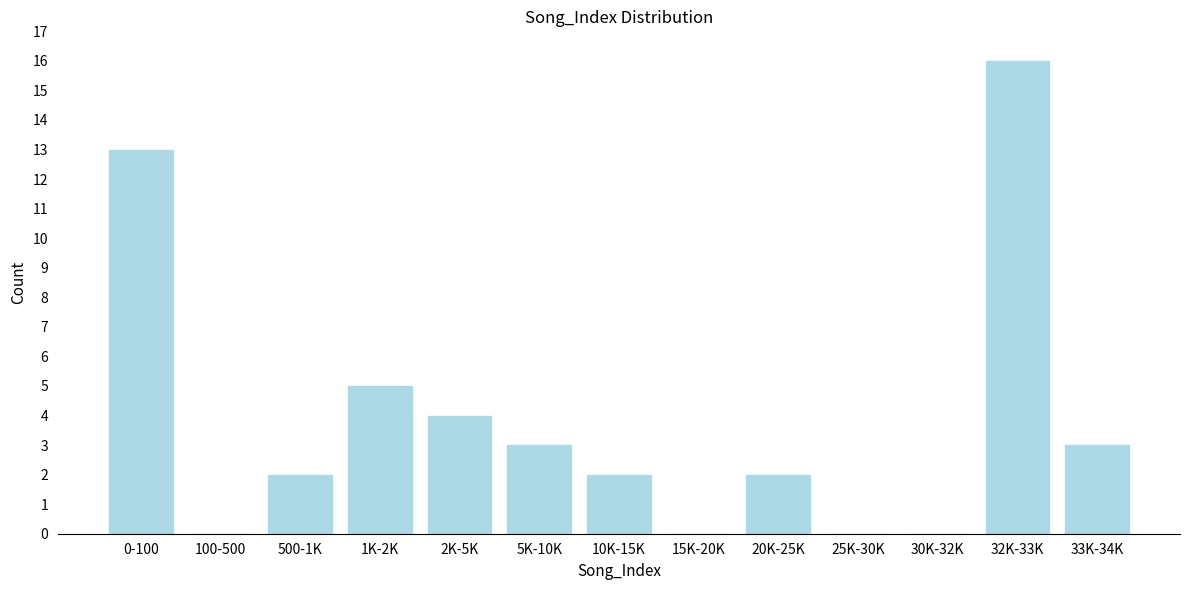

Reading right to left, extract all data points from this chart.

33K-34K=3	32K-33K=16	30K-32K=0	25K-30K=0	20K-25K=2	15K-20K=0	10K-15K=2	5K-10K=3	2K-5K=4	1K-2K=5	500-1K=2	100-500=0	0-100=13